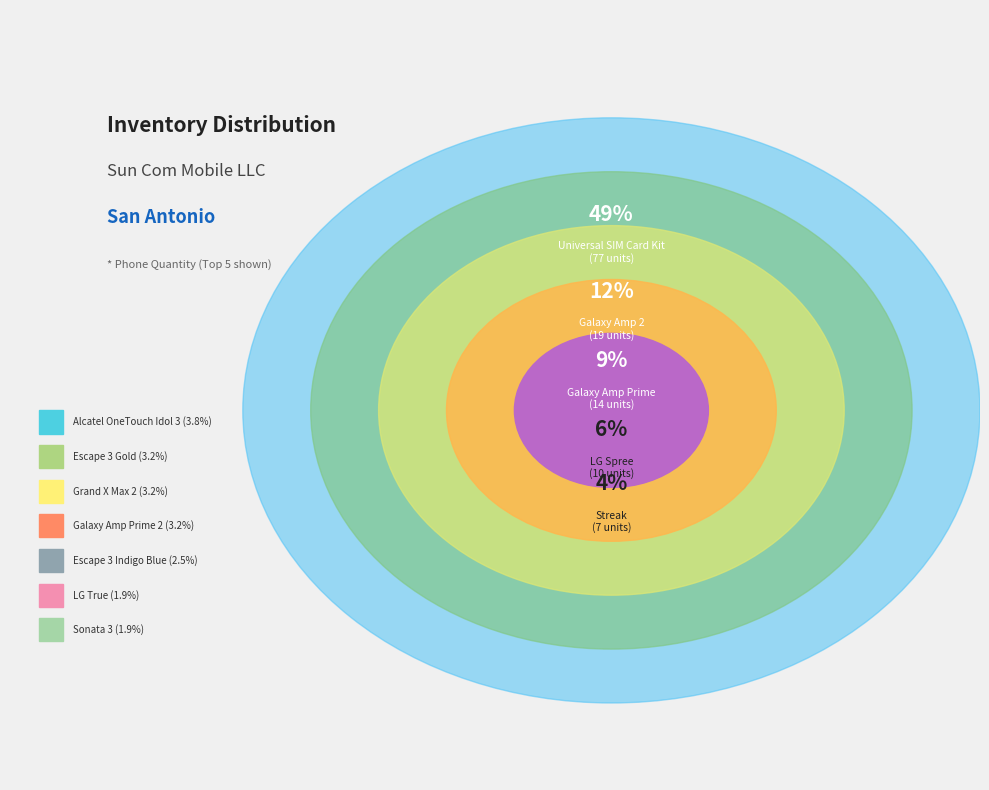

What is the largest slice in the pie chart?

Universal SIM Card Kit